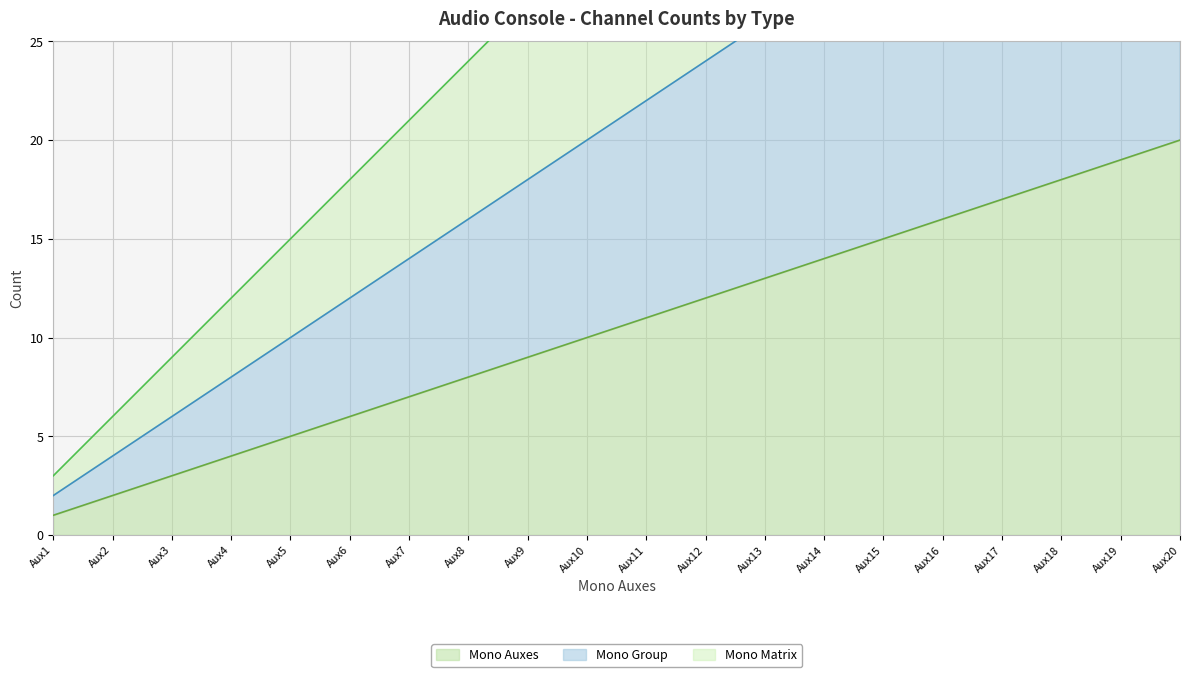

Which category has the highest value in the Mono Group series?

Aux20